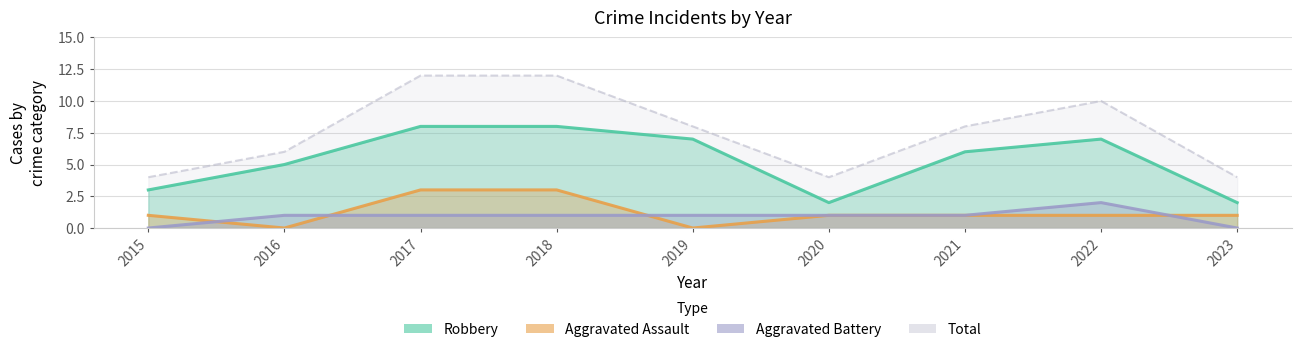

Between 2018 and 2015, which is larger?

2018